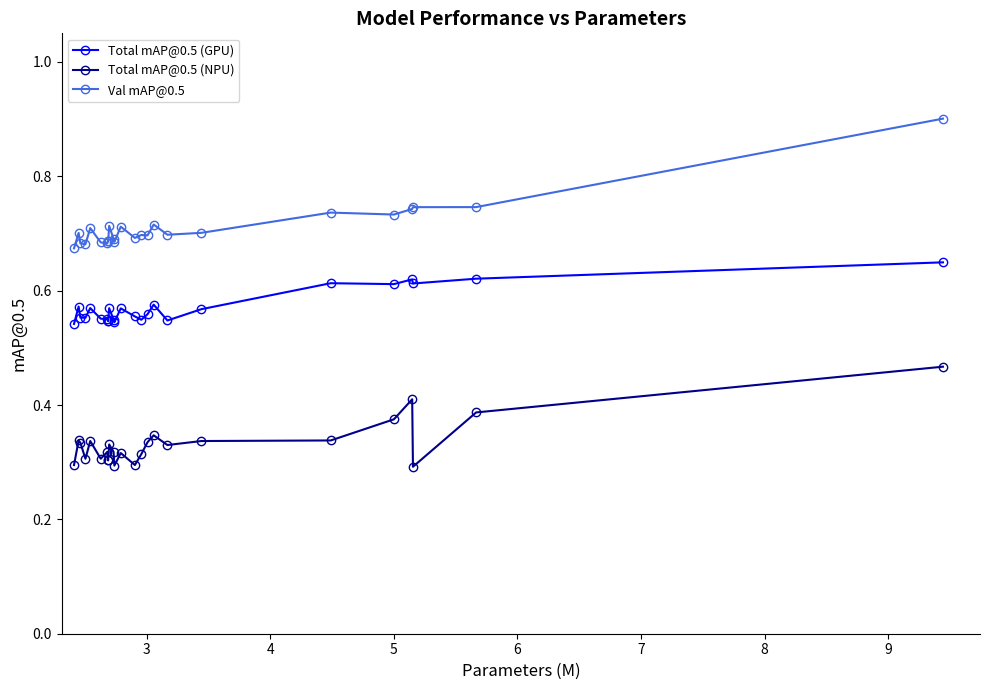

Which series has the largest range (max minus min)?

Val mAP@0.5